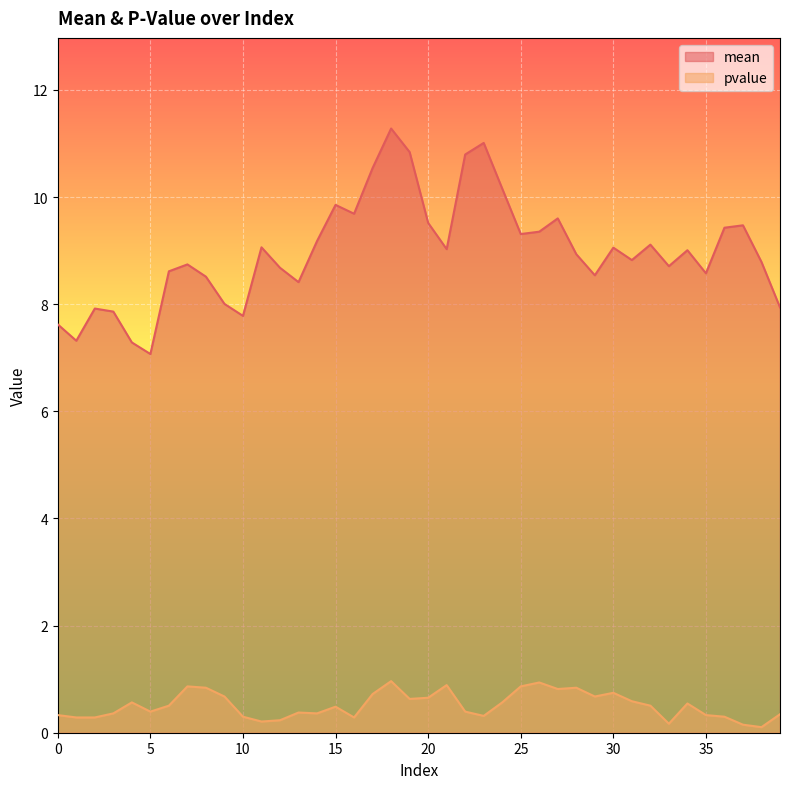

At which category does mean reach its first local valley?

1